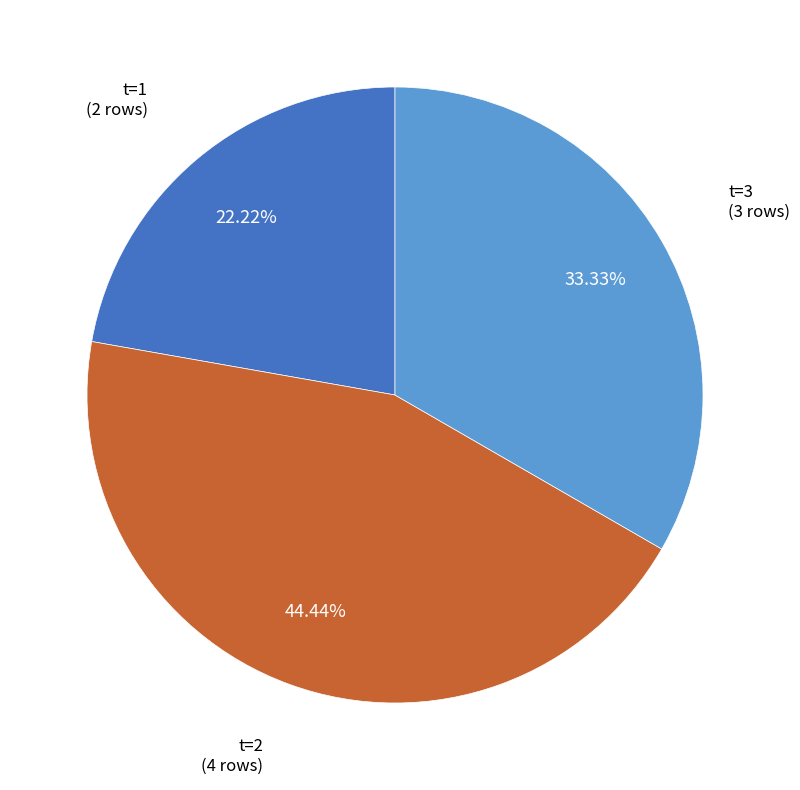

Does any single category account for the majority?

No